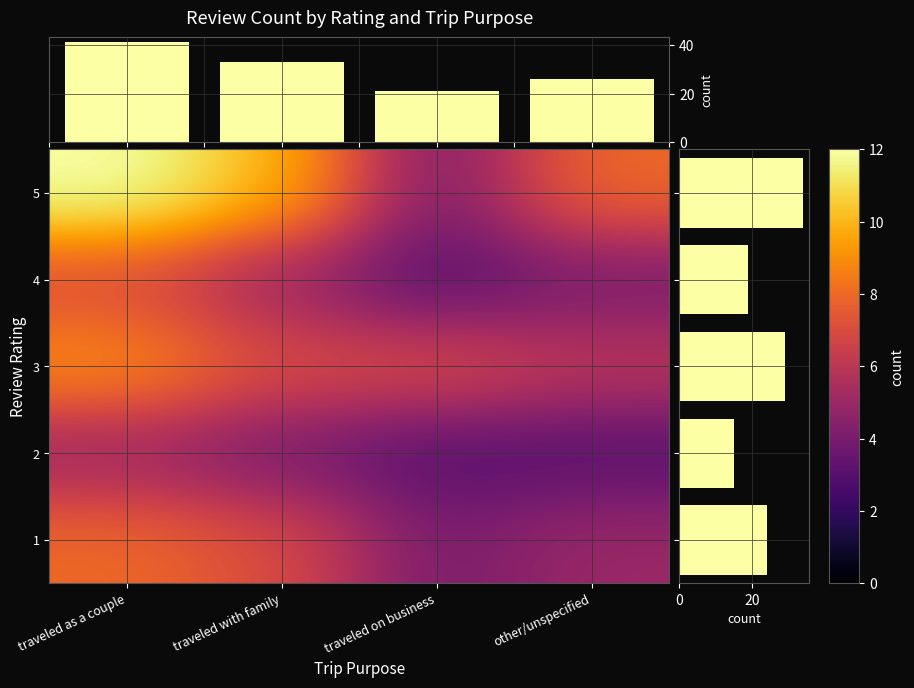

What is the difference between the 5 values at traveled as a couple and traveled on business?

8